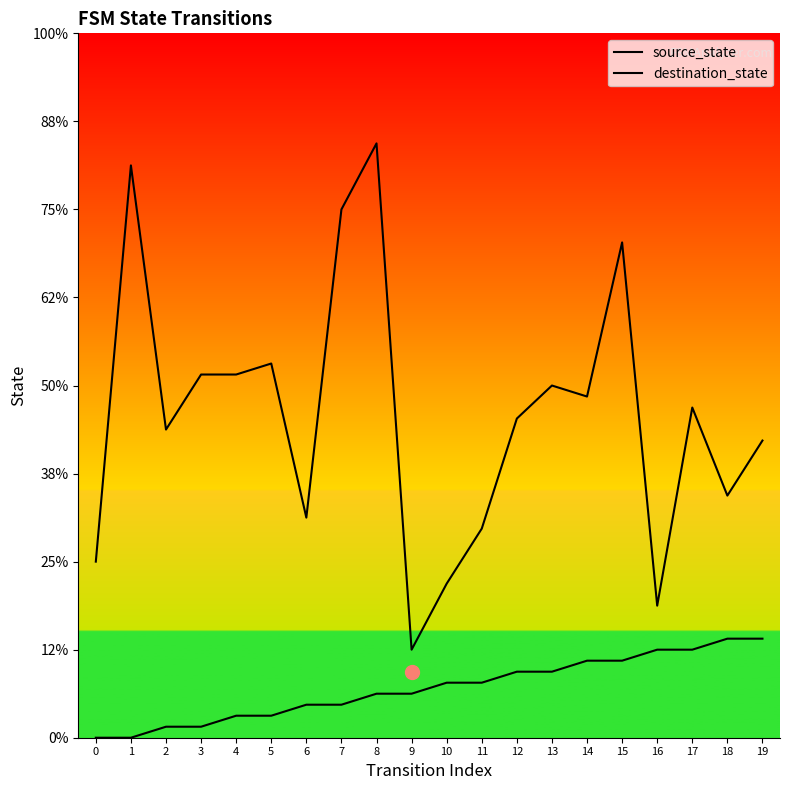

Does the chart display data point markers on the line(s)?

No